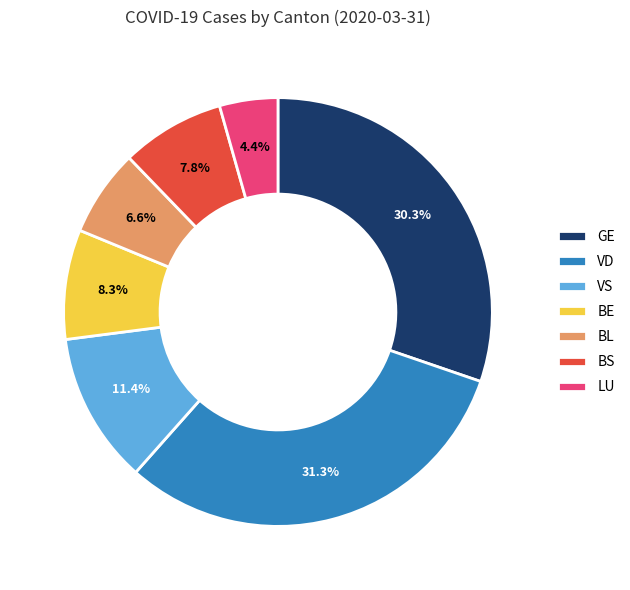

What percentage is the VS slice, to the nearest percent?

11%